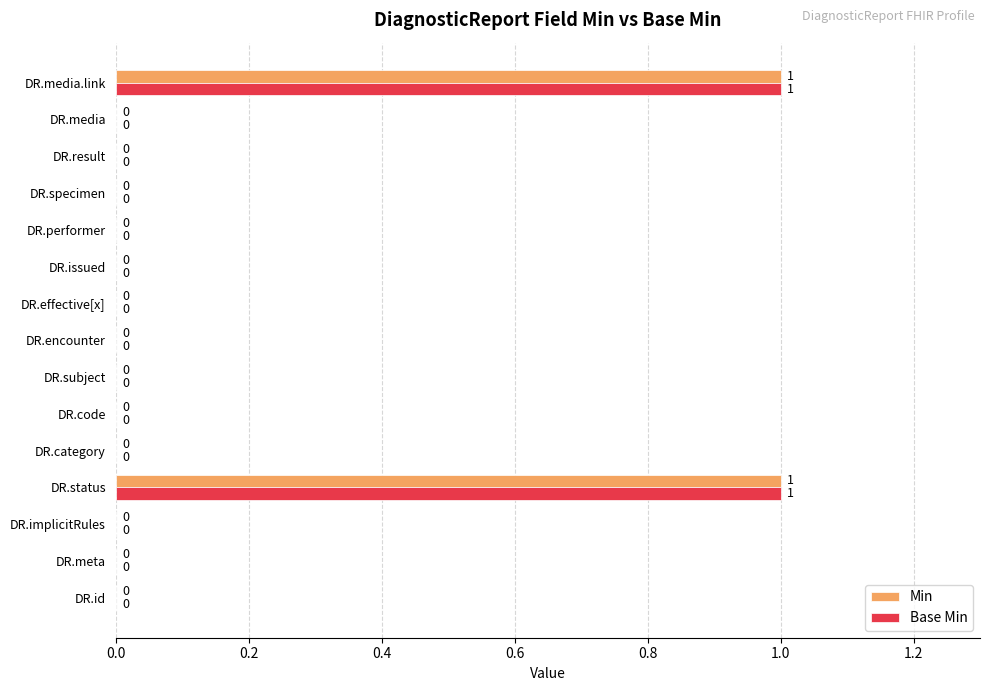

Is it true that Min equals 0 at DR.result?

True